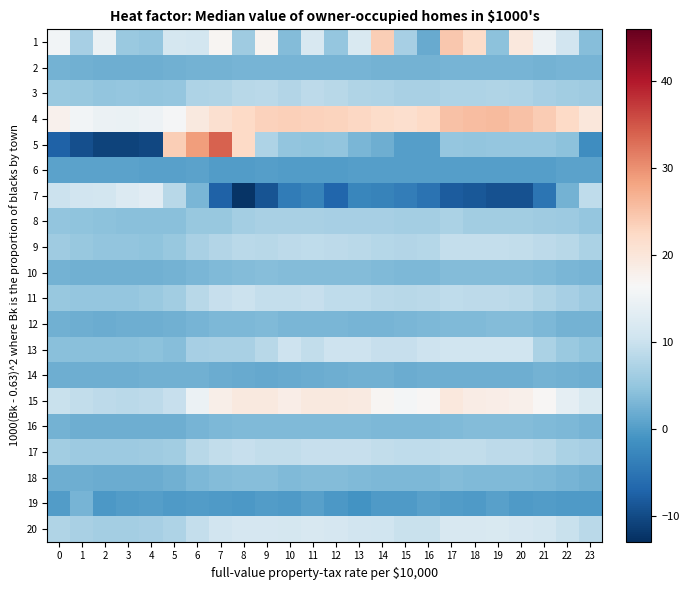

Reading left to right, extract all data points from this chart.

1: 0=15.8	1=6.8	2=14.6	3=5.5	4=5.2	5=11.3	6=11.2	7=17.1	8=6.1	9=17.3	10=3.7	11=11.7	12=5.1	13=12.0	14=23.9	15=6.8	16=1.5	17=24.5	18=22.0	19=4.4	20=19.5	21=14.8	22=10.9	23=3.9
2: 0=2.5	1=2.4	2=2.2	3=2.1	4=2.1	5=2.2	6=2.6	7=2.5	8=2.7	9=2.8	10=2.7	11=2.7	12=2.7	13=2.7	14=2.6	15=2.5	16=2.6	17=2.9	18=2.8	19=2.8	20=2.8	21=2.6	22=2.8	23=2.7
3: 0=5.6	1=5.3	2=4.7	3=5.0	4=4.9	5=5.1	6=7.4	7=7.7	8=8.4	9=8.4	10=8.0	11=8.7	12=8.2	13=7.7	14=7.5	15=7.0	16=7.0	17=7.5	18=7.4	19=7.5	20=7.4	21=6.7	22=6.2	23=6.1
4: 0=17.7	1=15.7	2=14.7	3=14.5	4=15.1	5=16.2	6=19.5	7=21.2	8=22.5	9=23.3	10=23.4	11=23.2	12=23.1	13=22.6	14=21.9	15=21.5	16=22.3	17=25.2	18=25.7	19=25.9	20=25.1	21=24.0	22=22.4	23=19.9
5: 0=-7.3	1=-9.5	2=-10.8	3=-10.7	4=-10.3	5=23.7	6=28.9	7=33.9	8=22.3	9=7.4	10=4.8	11=4.6	12=5.0	13=2.9	14=2.0	15=0.4	16=0.3	17=5.2	18=4.8	19=5.2	20=5.2	21=5.1	22=4.5	23=-1.9
6: 0=0.8	1=0.8	2=0.7	3=0.6	4=0.6	5=0.6	6=0.6	7=0.1	8=0.1	9=0.2	10=0.1	11=0.1	12=0.1	13=0.2	14=0.2	15=0.2	16=0.2	17=0.2	18=0.2	19=0.2	20=0.2	21=0.2	22=0.7	23=0.8
7: 0=10.2	1=10.8	2=11.2	3=12.5	4=13.1	5=8.3	6=3.1	7=-7.3	8=-12.5	9=-9.0	10=-4.2	11=-3.2	12=-7.0	13=-2.7	14=-3.2	15=-3.9	16=-5.3	17=-8.0	18=-8.5	19=-9.1	20=-9.1	21=-5.1	22=2.6	23=9.1
8: 0=4.9	1=4.6	2=4.3	3=4.2	4=4.1	5=4.3	6=5.2	7=5.4	8=6.4	9=6.9	10=6.9	11=7.0	12=6.8	13=6.7	14=6.6	15=6.4	16=6.4	17=7.2	18=6.2	19=6.2	20=6.2	21=5.9	22=5.7	23=5.2
9: 0=5.9	1=5.3	2=5.0	3=4.8	4=4.7	5=5.2	6=7.0	7=7.9	8=8.5	9=8.4	10=8.8	11=9.1	12=8.7	13=8.6	14=8.0	15=7.8	16=8.0	17=9.4	18=9.4	19=9.4	20=9.3	21=8.8	22=8.2	23=7.2
10: 0=2.4	1=2.4	2=2.3	3=2.3	4=2.3	5=2.4	6=3.1	7=3.5	8=3.8	9=3.9	10=3.7	11=3.8	12=3.7	13=3.6	14=3.4	15=3.2	16=3.2	17=3.6	18=3.7	19=3.7	20=3.6	21=3.5	22=3.1	23=2.7
11: 0=5.4	1=5.2	2=5.1	3=5.2	4=5.4	5=6.2	6=8.4	7=9.8	8=10.1	9=9.5	10=9.6	11=9.6	12=9.0	13=9.1	14=8.5	15=8.4	16=8.5	17=9.0	18=8.9	19=8.7	20=8.5	21=7.6	22=6.7	23=5.8
12: 0=2.3	1=2.2	2=1.9	3=2.0	4=2.1	5=2.4	6=2.7	7=3.3	8=3.3	9=3.4	10=3.0	11=3.1	12=2.9	13=2.8	14=2.9	15=3.0	16=3.4	17=3.6	18=3.4	19=3.6	20=3.6	21=3.1	22=2.7	23=2.6
13: 0=4.1	1=4.1	2=4.1	3=4.1	4=4.5	5=4.0	6=6.6	7=7.0	8=7.0	9=8.2	10=10.3	11=9.3	12=10.4	13=10.5	14=9.8	15=9.6	16=10.3	17=10.7	18=10.7	19=10.7	20=10.7	21=7.2	22=5.6	23=4.6
14: 0=2.2	1=2.2	2=2.2	3=2.2	4=2.4	5=2.3	6=2.3	7=1.9	8=1.6	9=1.4	10=1.7	11=1.9	12=2.1	13=2.3	14=2.3	15=2.0	16=2.0	17=2.2	18=2.2	19=2.1	20=2.2	21=2.5	22=2.4	23=2.1
15: 0=10.0	1=9.3	2=8.7	3=8.7	4=8.7	5=9.7	6=14.8	7=18.1	8=19.3	9=19.4	10=18.6	11=19.4	12=19.5	13=19.2	14=17.1	15=16.0	16=16.9	17=19.7	18=18.8	19=18.5	20=18.1	21=16.9	22=14.0	23=12.1
16: 0=2.5	1=2.2	2=2.1	3=2.1	4=2.1	5=2.2	6=2.7	7=3.1	8=3.5	9=3.6	10=3.6	11=3.6	12=3.5	13=3.4	14=3.3	15=3.3	16=3.2	17=3.4	18=3.6	19=3.6	20=3.6	21=3.4	22=3.2	23=2.8
17: 0=6.2	1=5.8	2=5.8	3=5.9	4=6.0	5=6.4	6=8.2	7=9.3	8=9.6	9=9.3	10=9.3	11=9.8	12=9.7	13=9.7	14=9.3	15=9.1	16=9.1	17=9.3	18=9.1	19=8.8	20=8.9	21=8.4	22=7.1	23=6.7
18: 0=2.1	1=2.0	2=1.9	3=1.9	4=1.9	5=2.3	6=3.2	7=3.8	8=3.9	9=3.9	10=3.6	11=3.8	12=3.7	13=3.5	14=3.2	15=3.2	16=3.3	17=3.6	18=3.5	19=3.5	20=3.4	21=3.2	22=2.7	23=2.4
19: 0=0.0	1=2.7	2=-0.5	3=-0.1	4=0.2	5=-0.1	6=0.0	7=-0.3	8=-0.5	9=-0.0	10=-0.1	11=0.5	12=-0.5	13=-1.1	14=-0.2	15=-0.2	16=0.5	17=0.0	18=-0.3	19=0.5	20=-0.2	21=0.1	22=-0.1	23=-0.2
20: 0=7.5	1=6.9	2=6.6	3=6.5	4=6.8	5=7.3	6=9.5	7=10.9	8=11.4	9=11.6	10=11.4	11=11.7	12=11.5	13=10.9	14=10.5	15=9.9	16=10.0	17=11.7	18=11.8	19=11.9	20=11.6	21=11.1	22=9.9	23=8.5